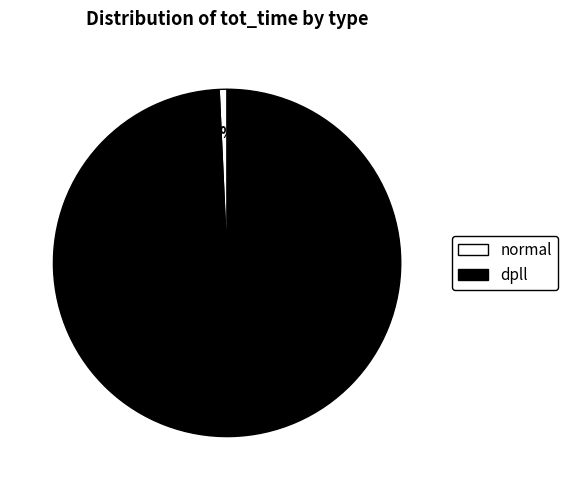

To the nearest percent, what percentage of the pie is dpll?

99%